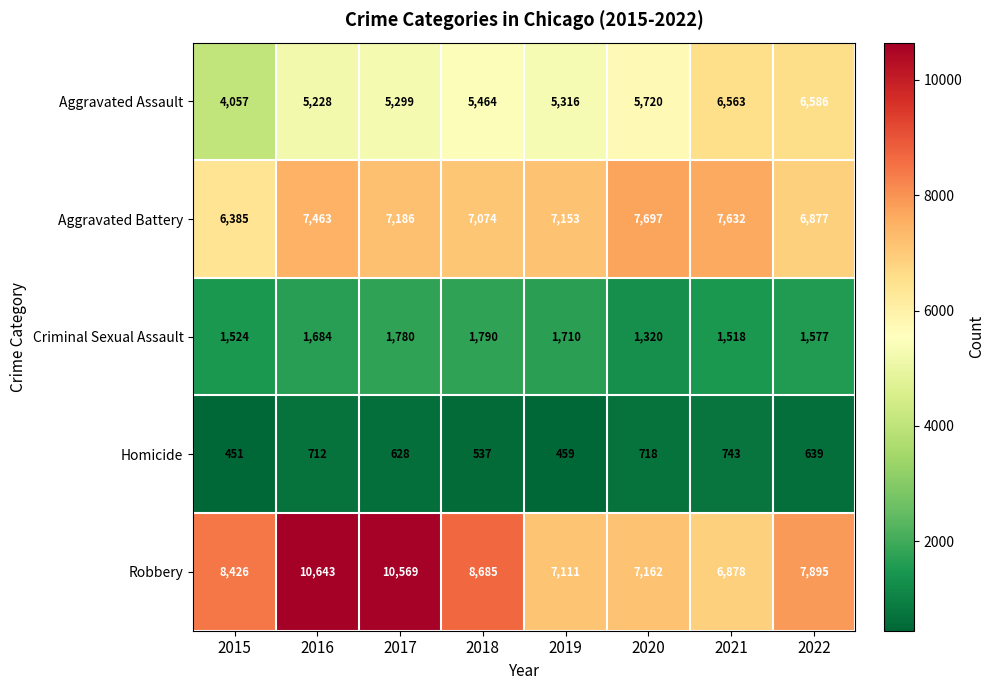

Between 2017 and 2022, which series saw the biggest shift?

Robbery